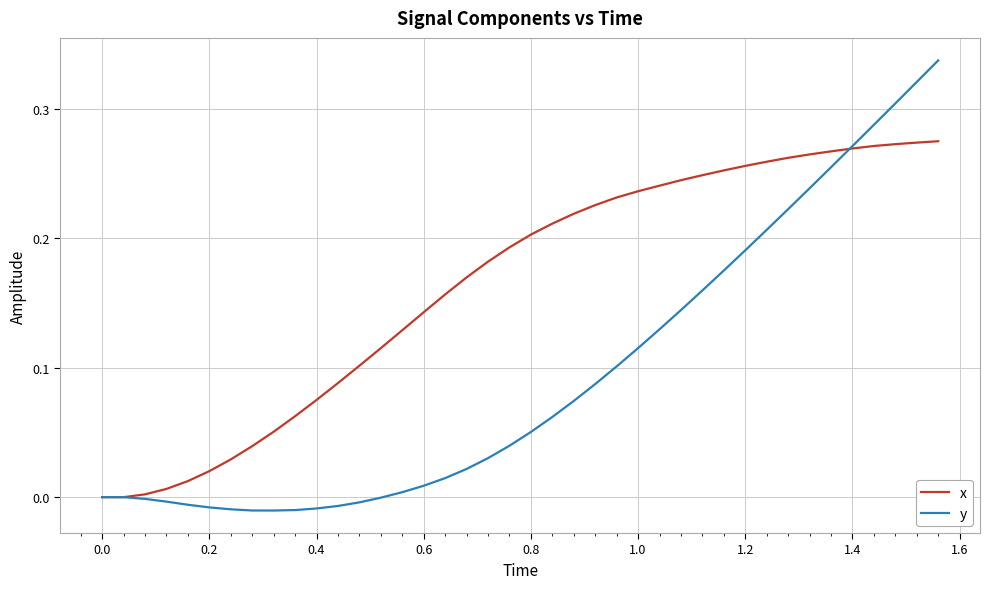

Which series has the largest total across all categories?

x